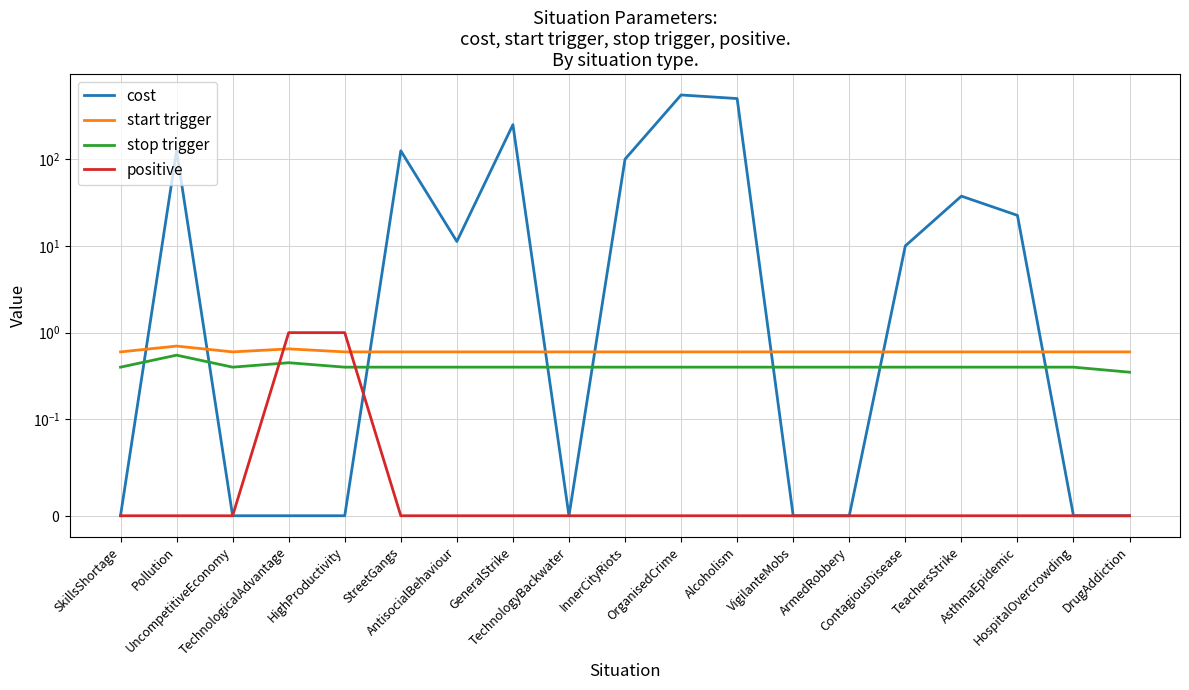

Between which two adjacent categories do start trigger and cost first intersect?

SkillsShortage and Pollution